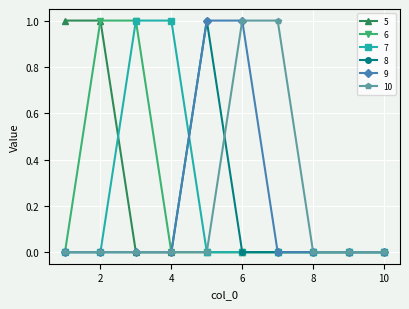

What is the greatest value displayed?

1